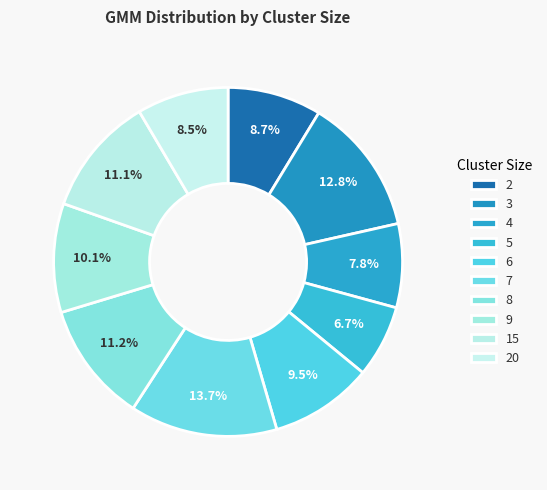

Which has a higher value, 4 or 7?

7